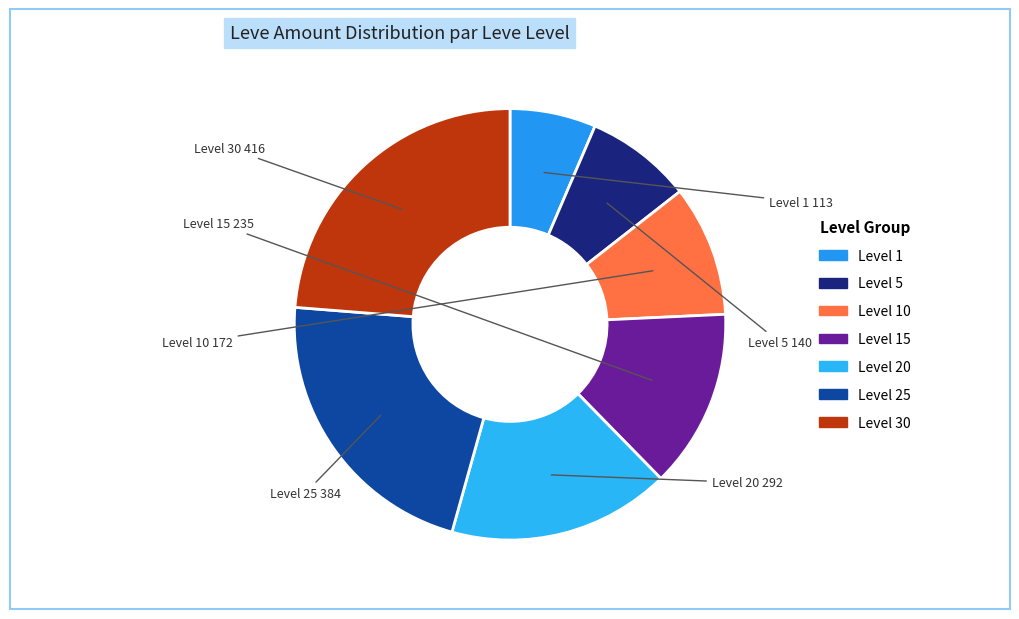

Count the number of slices in the pie.

7